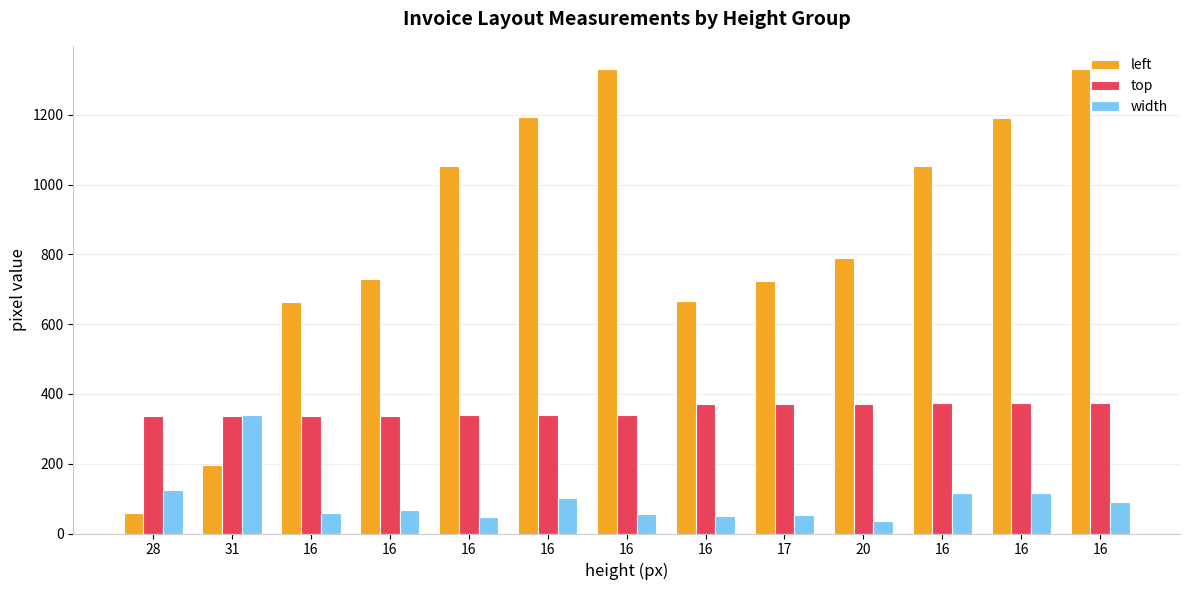

What is the sum of all top values?

4603